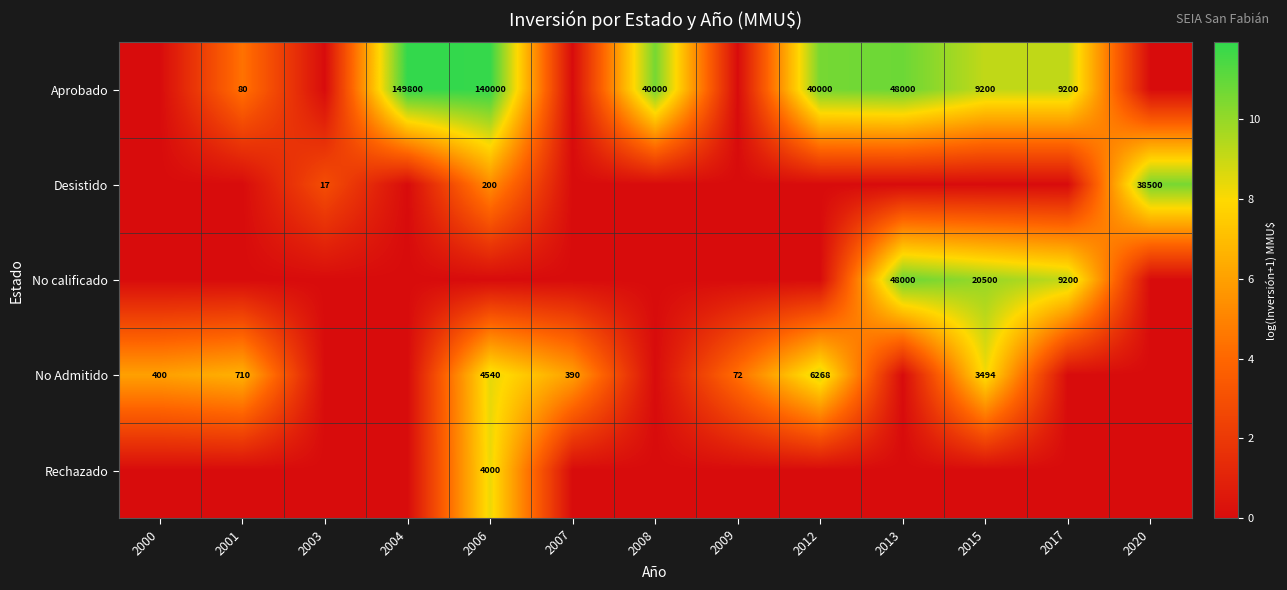

The Rechazado series shows 6642 at 2006. True or false?

False